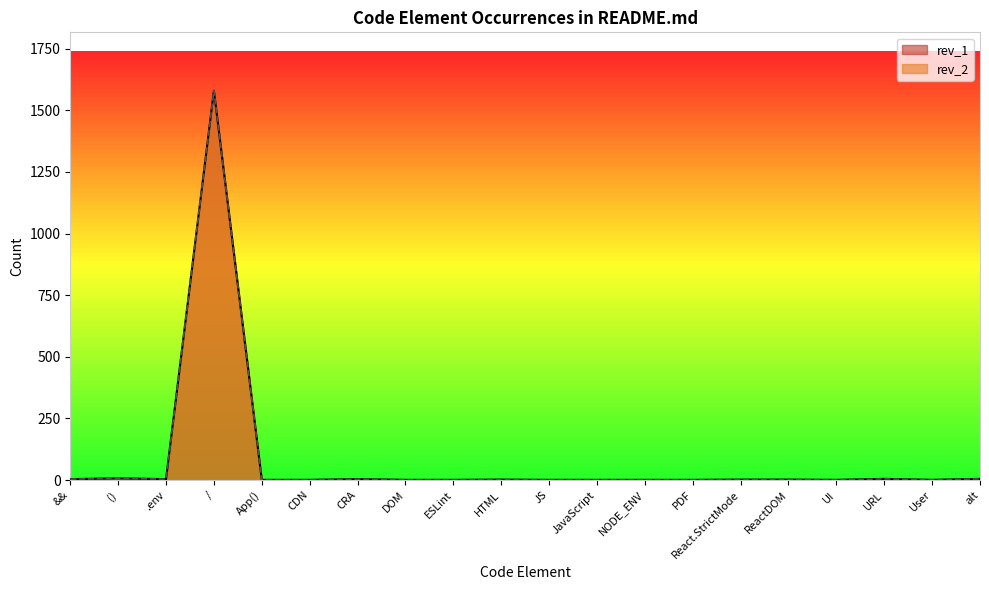

How many lines are shown in the chart?

2